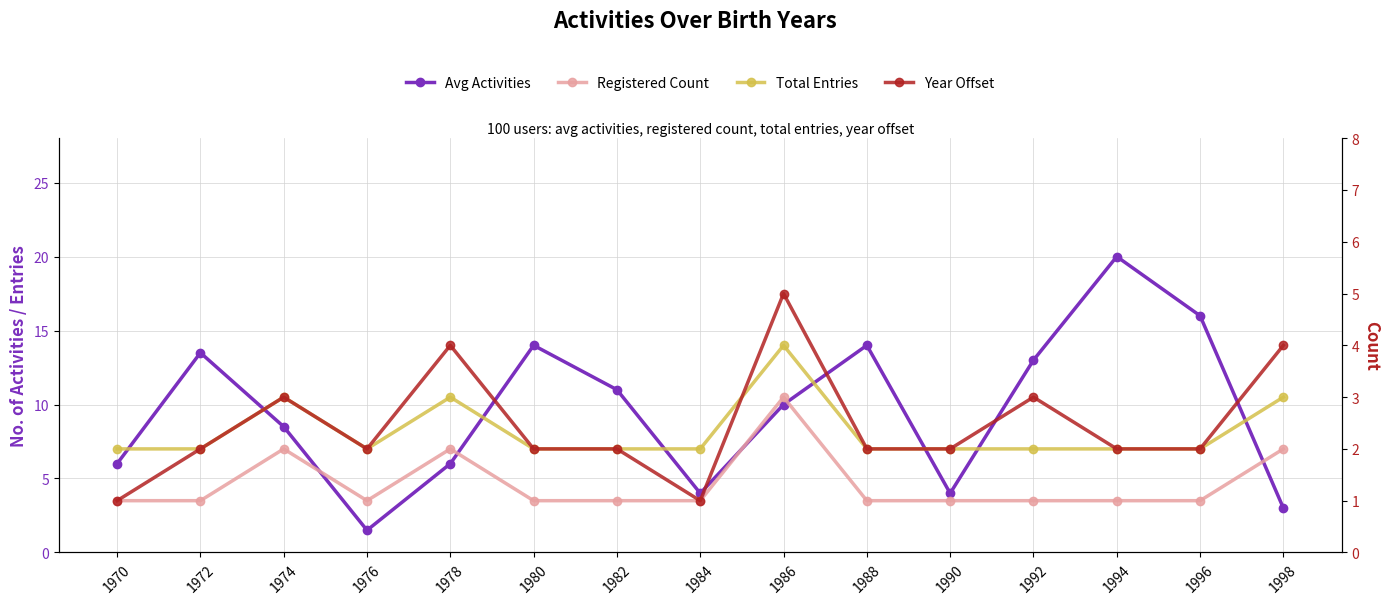

Which category has the highest value across all series?

1994